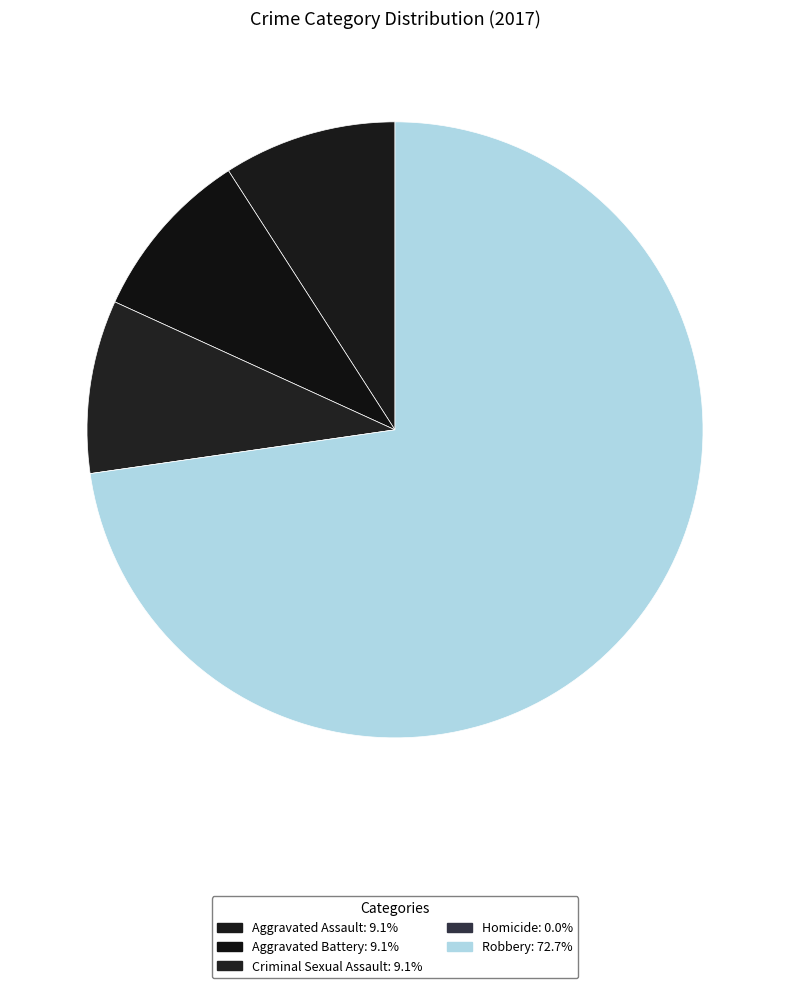

Does any single category account for the majority?

Yes